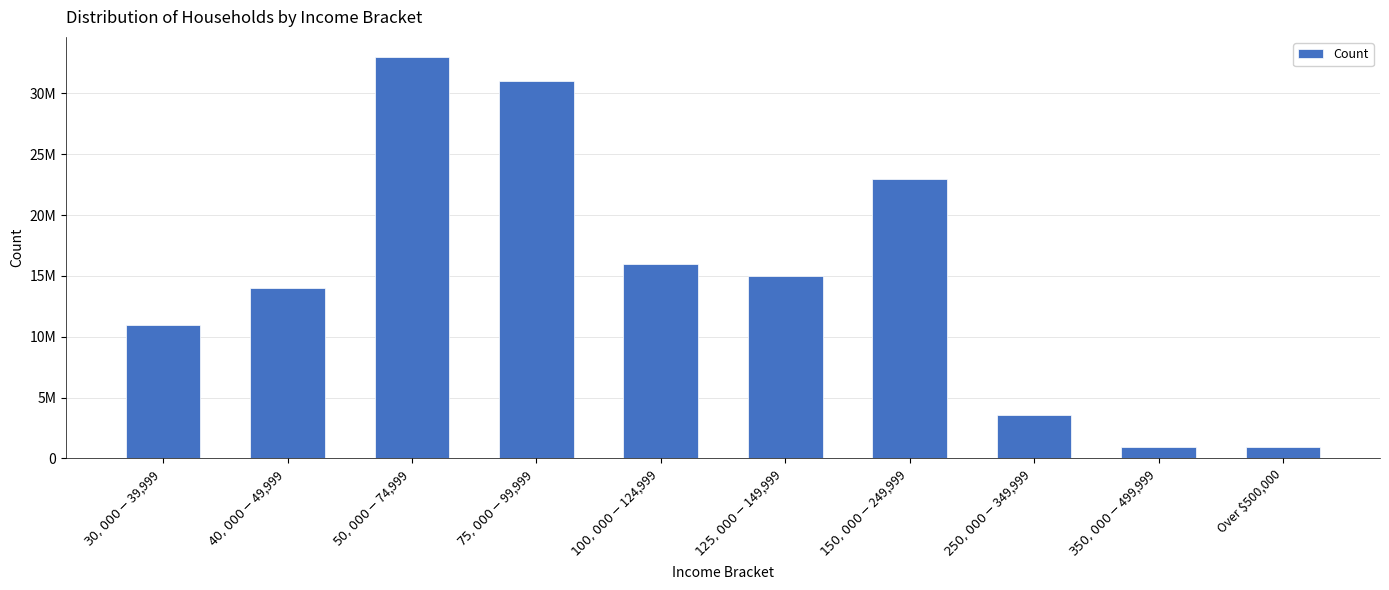

Are the bars horizontal?

No